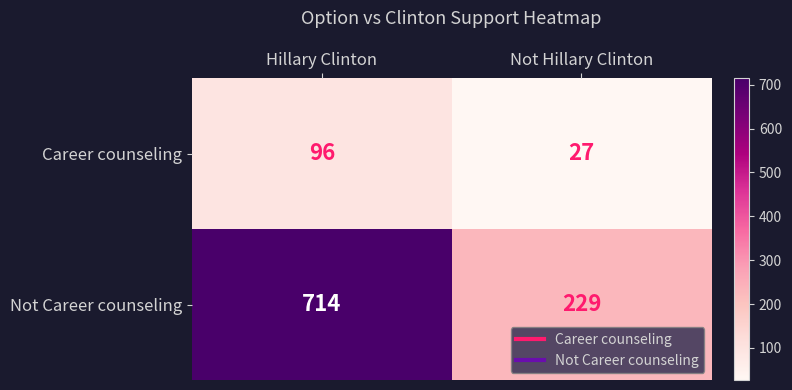

Rank the series at Hillary Clinton from highest to lowest value.

Not Career counseling, Career counseling